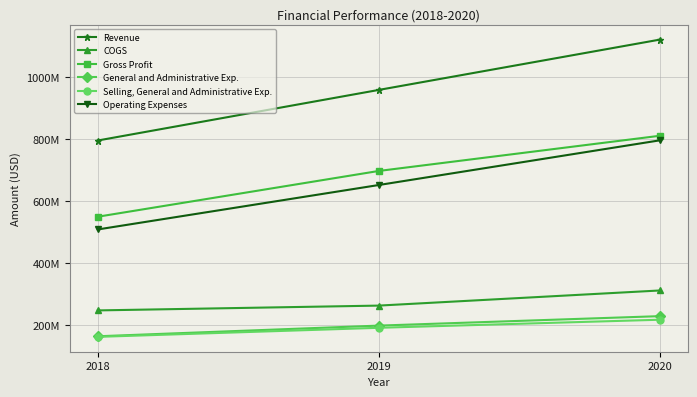

Which series has the largest range (max minus min)?

Revenue